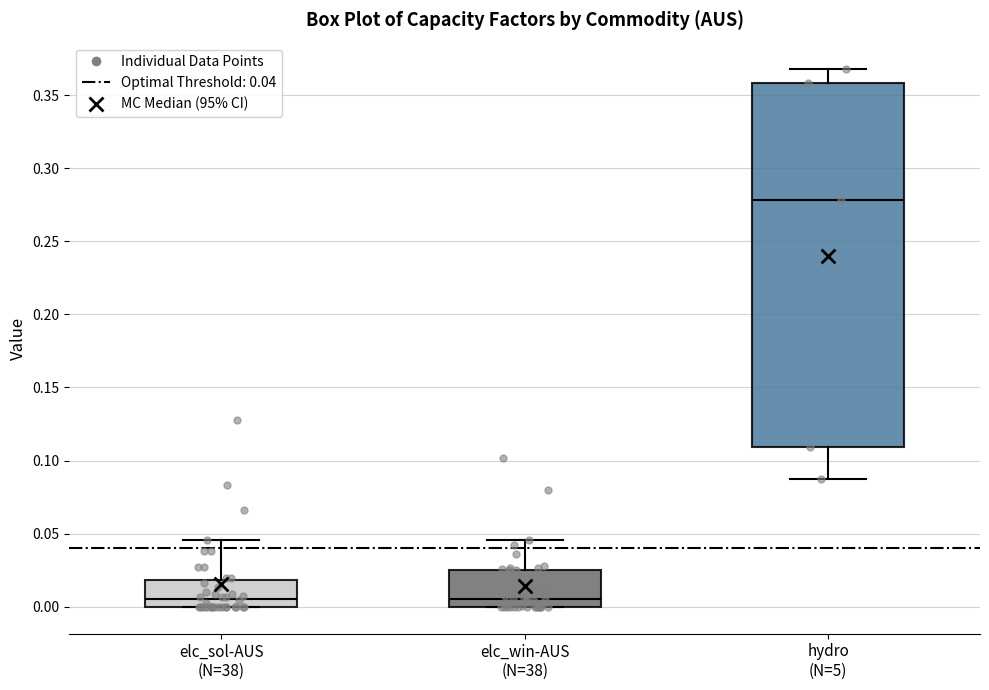

Where does the median line of the box for elc_win-AUS (N=38) sit on the y-axis? The values are not printed on the chart, so give them approximately, as read against the axis.

0.005